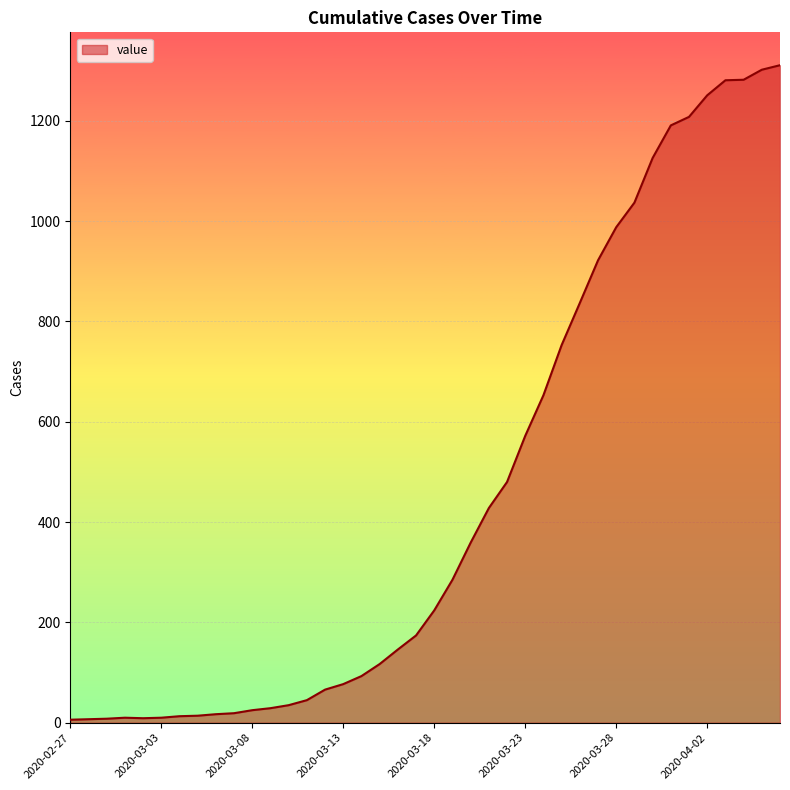

What is the maximum value shown in the chart?

1311